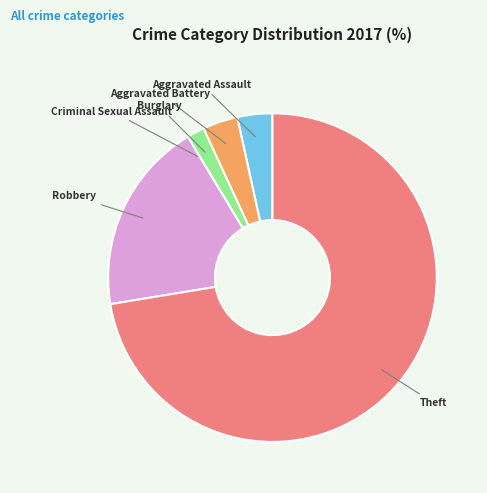

True or false: Robbery accounts for 19% of the total.

True